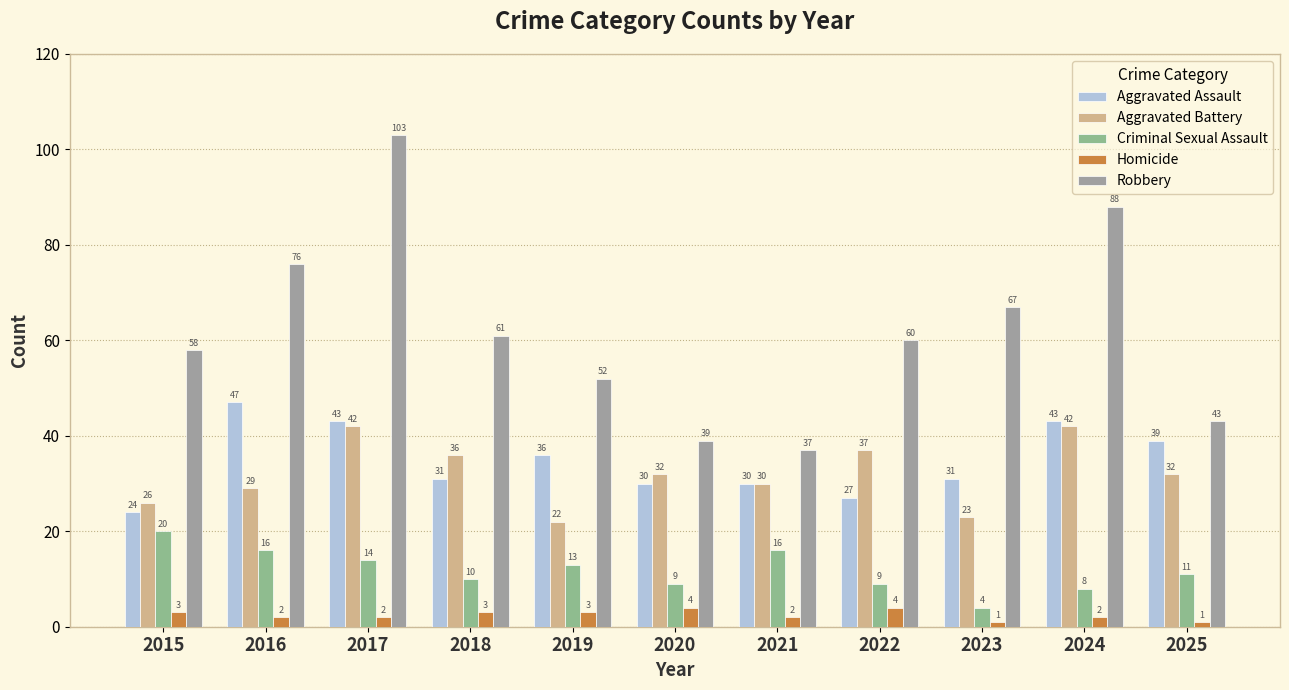

Which category has the lowest value in the Aggravated Battery series?

2019